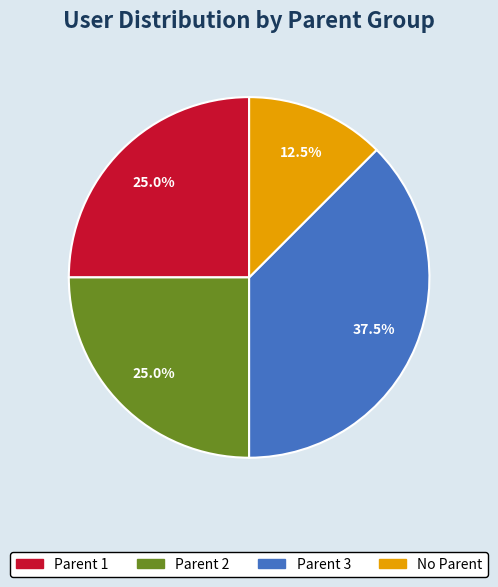

Does any single category account for the majority?

No